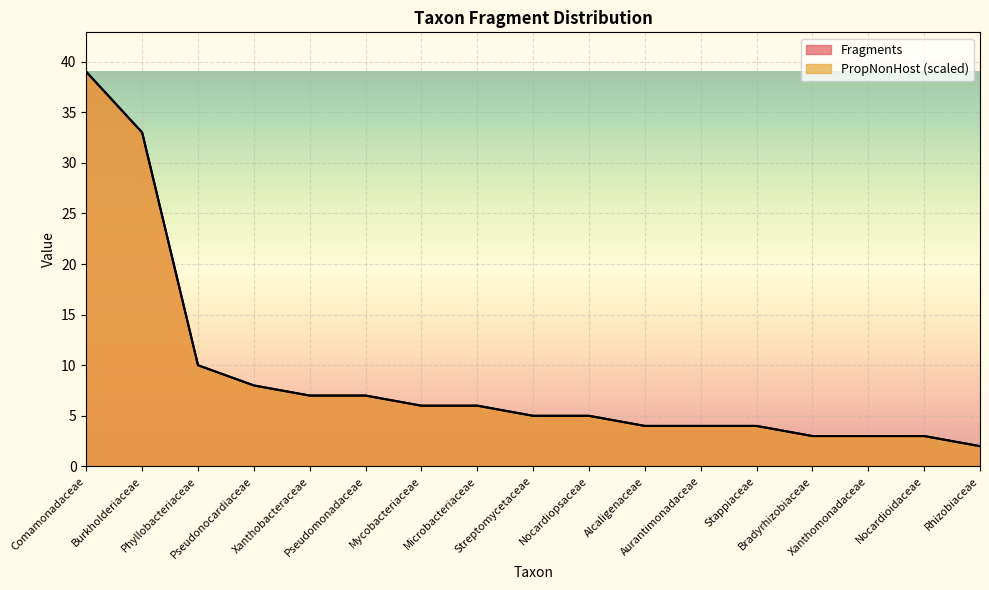

At how many categories does at least one series exceed 13?

2